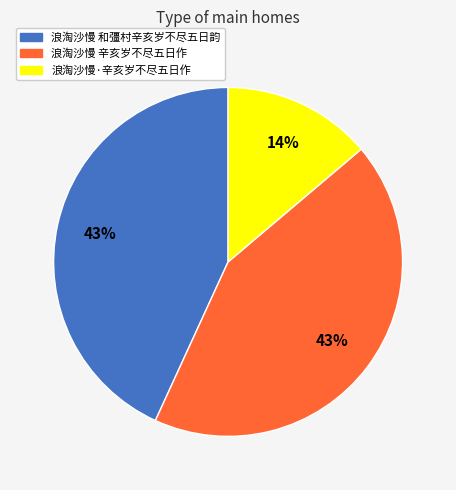

What percentage is the 浪淘沙慢 和彊村辛亥岁不尽五日韵 slice, to the nearest percent?

43%